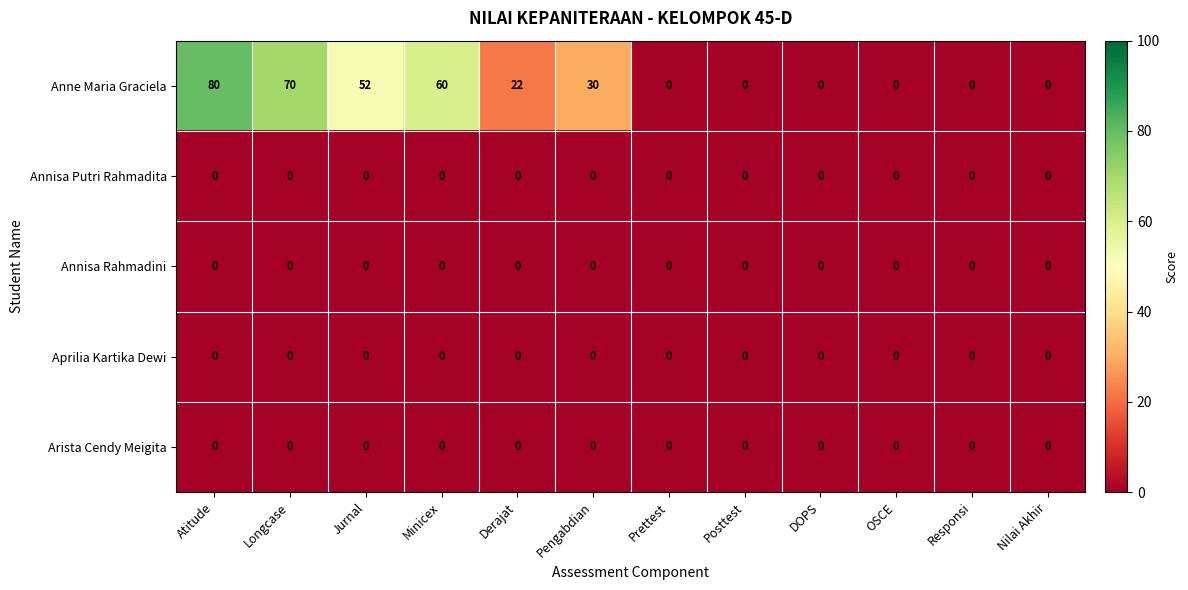

How many data points does each series have?

12